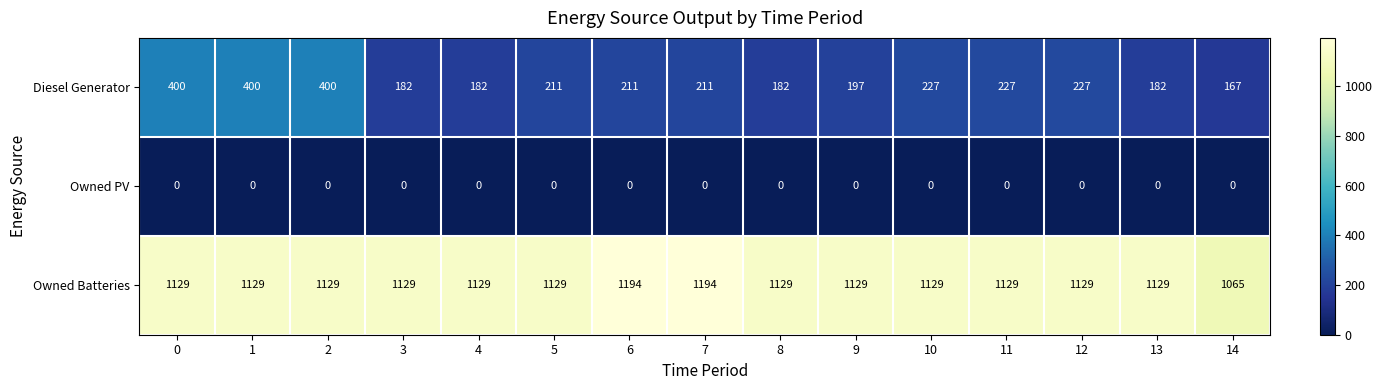

Which series changed the most between 7 and 14?

Owned Batteries